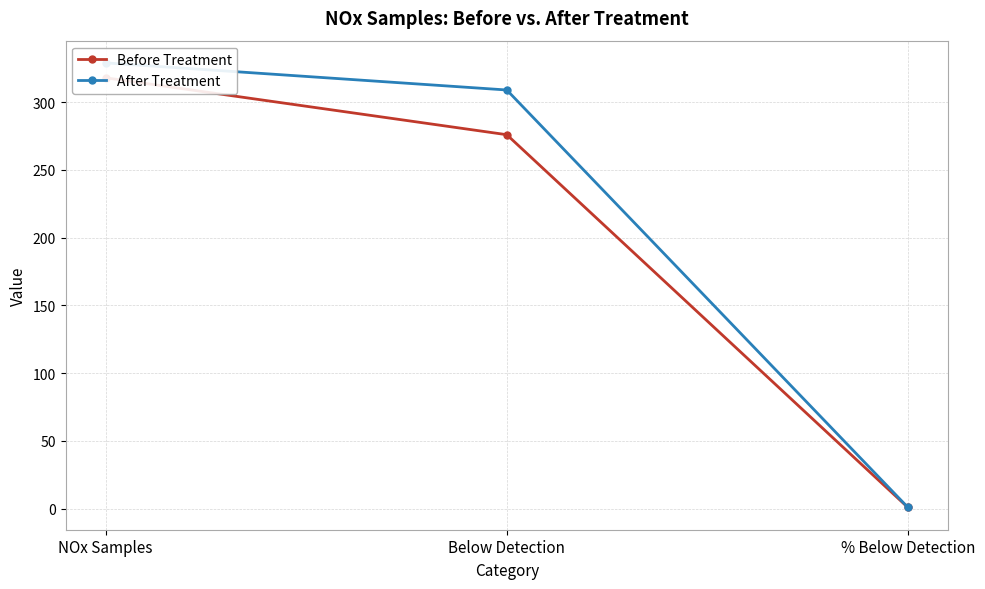

Is it true that After Treatment equals 423.4 at Below Detection?

False